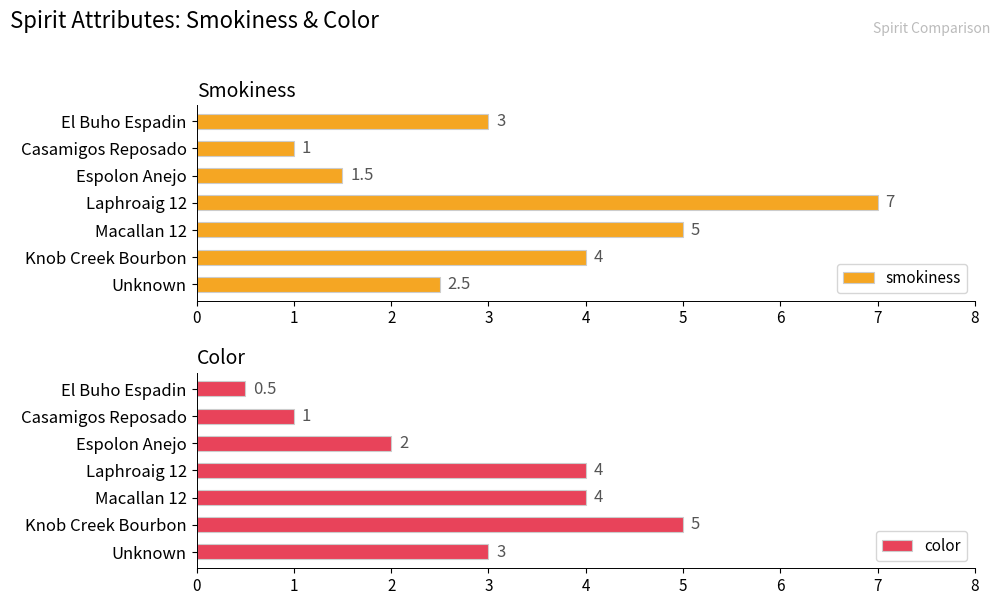

The color series shows 2.0 at Macallan 12. True or false?

False